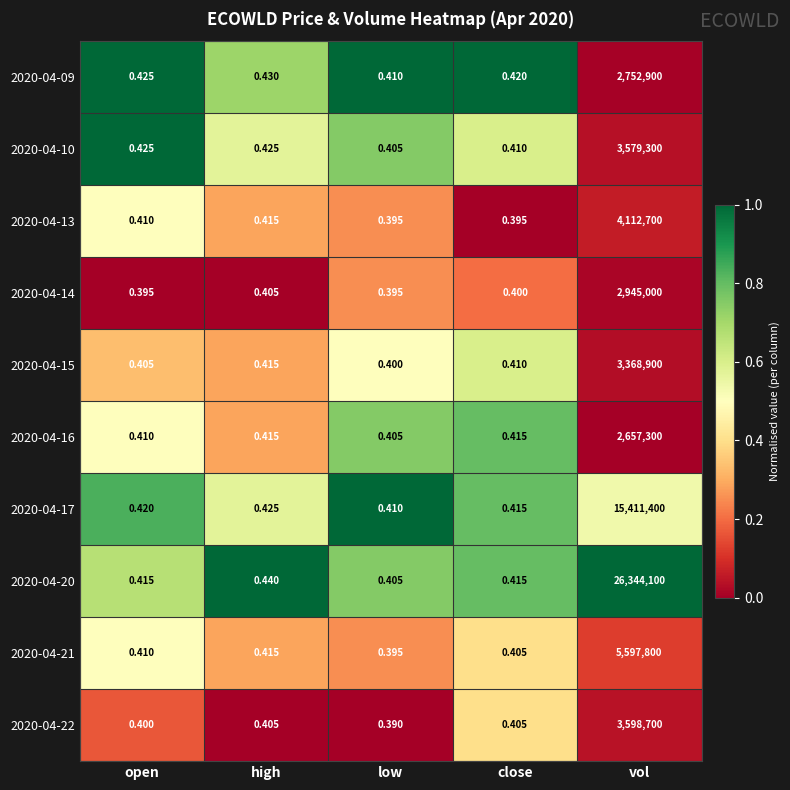

Which category has the lowest value in the 2020-04-21 series?

low